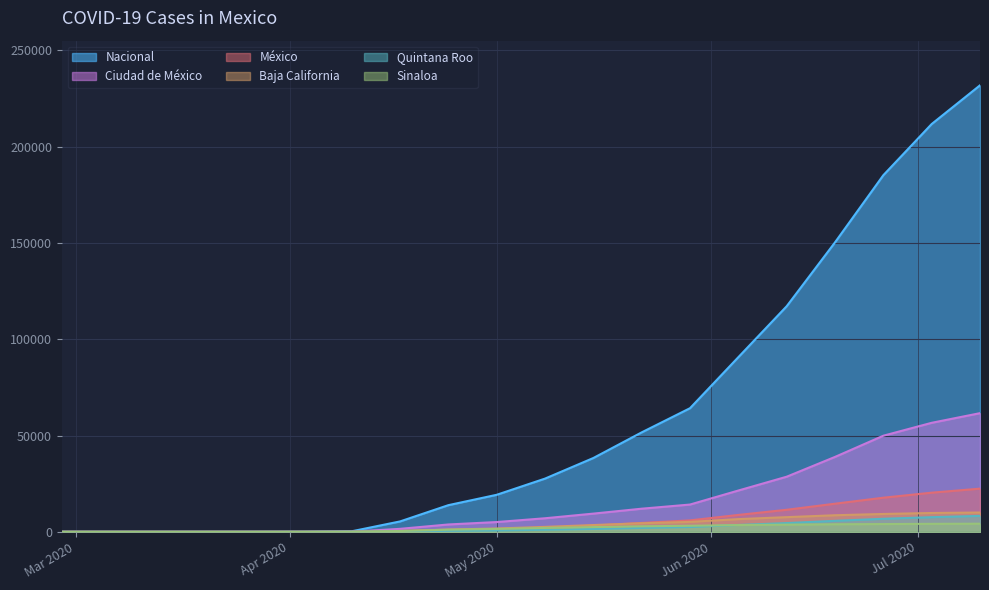

What is the sum of the Quintana Roo values at 2020-03-13 and 2020-06-12?

4545